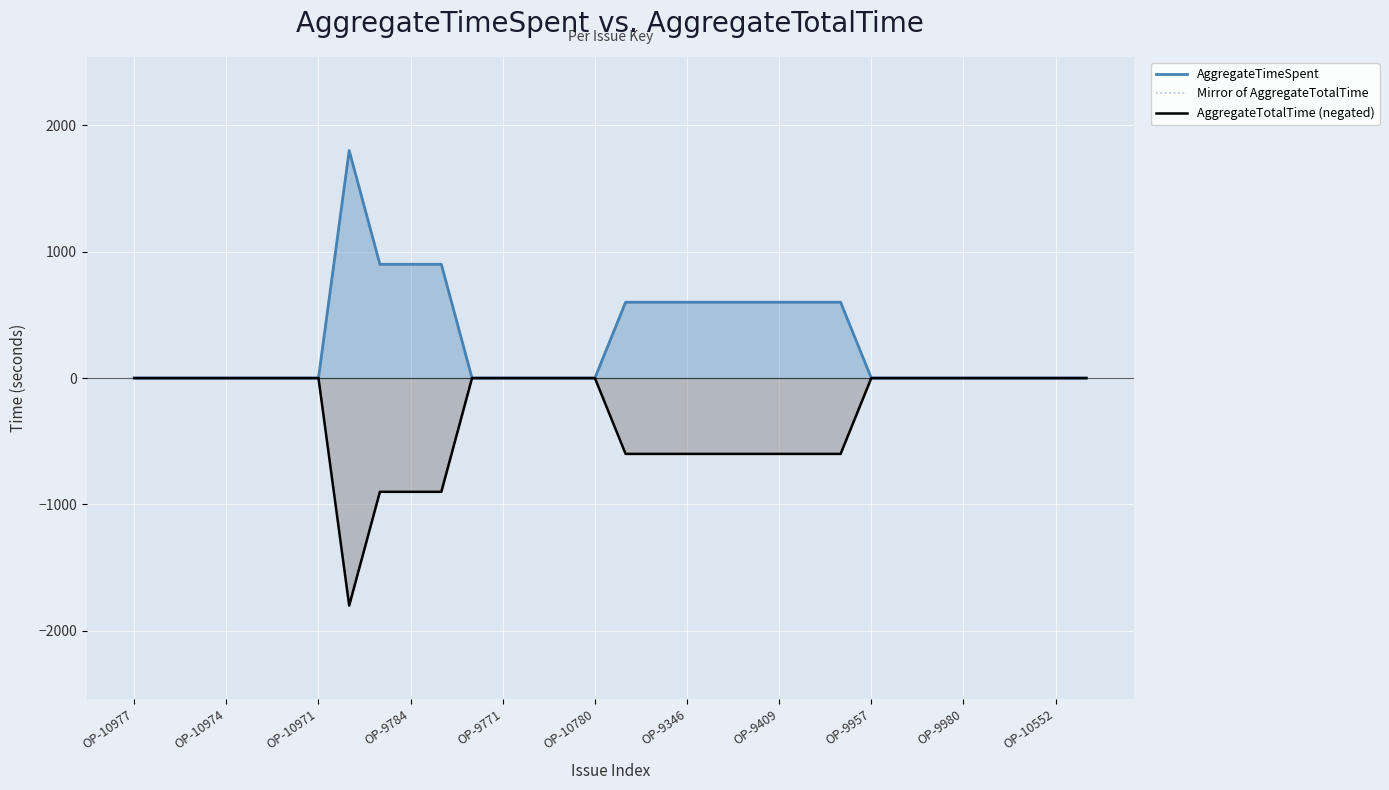

What is the average value of the AggregateTotalTime (negated) series?

-291